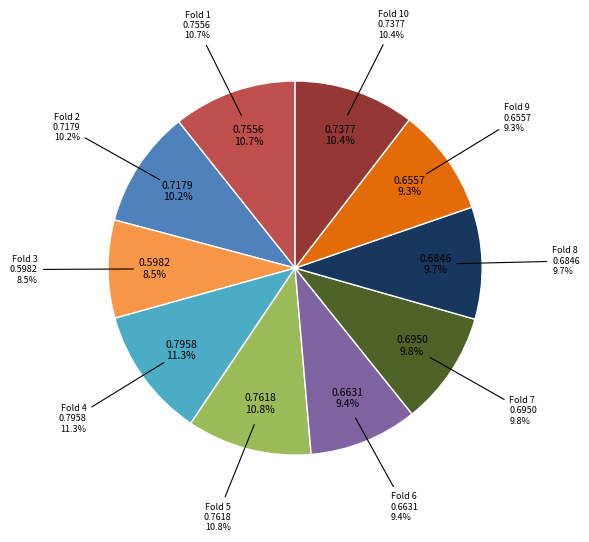

The Fold 5 slice represents 11% of the pie. True or false?

True